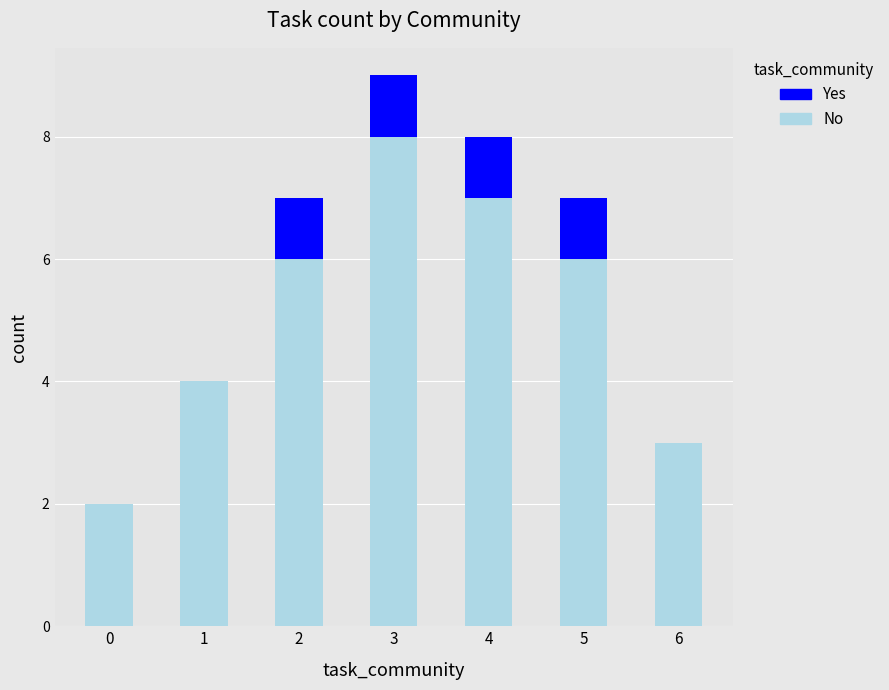

True or false: No has a value of 8 at 3.

True